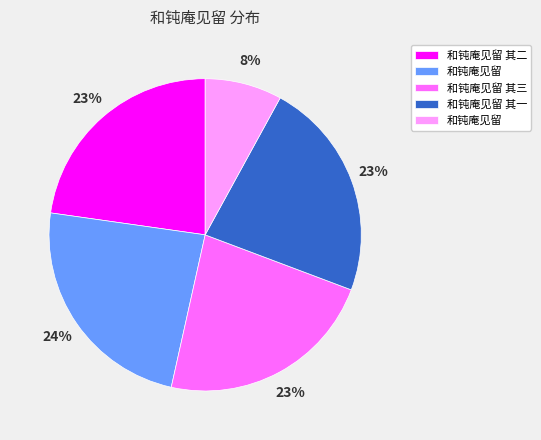

Count the number of slices in the pie.

5